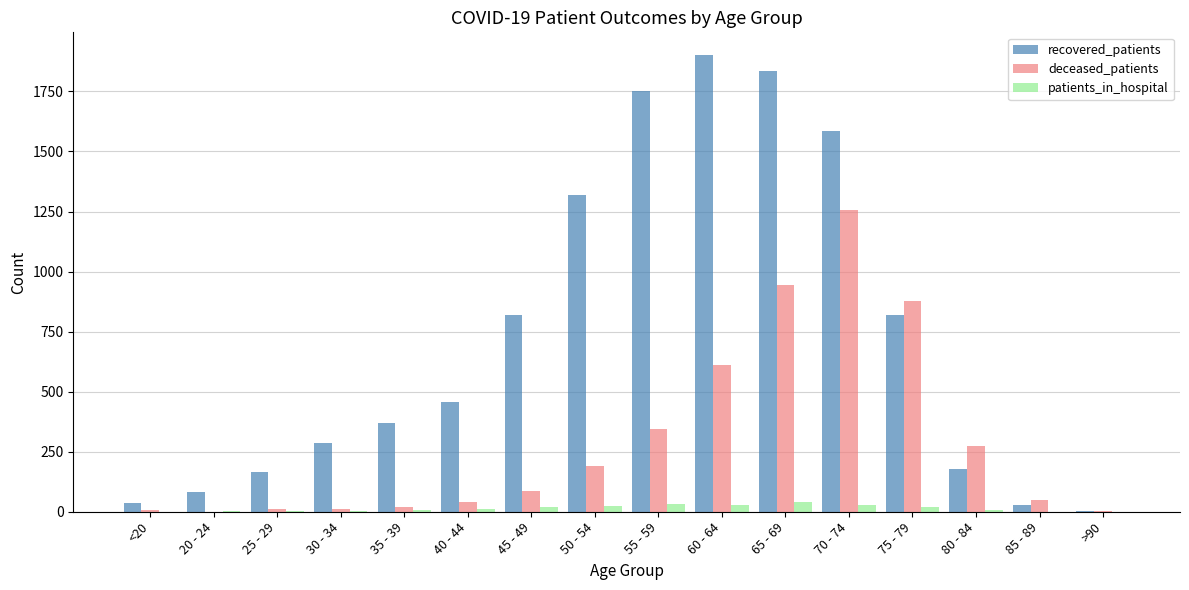

Is the value of recovered_patients at 25 - 29 greater than the value of patients_in_hospital at 70 - 74?

Yes